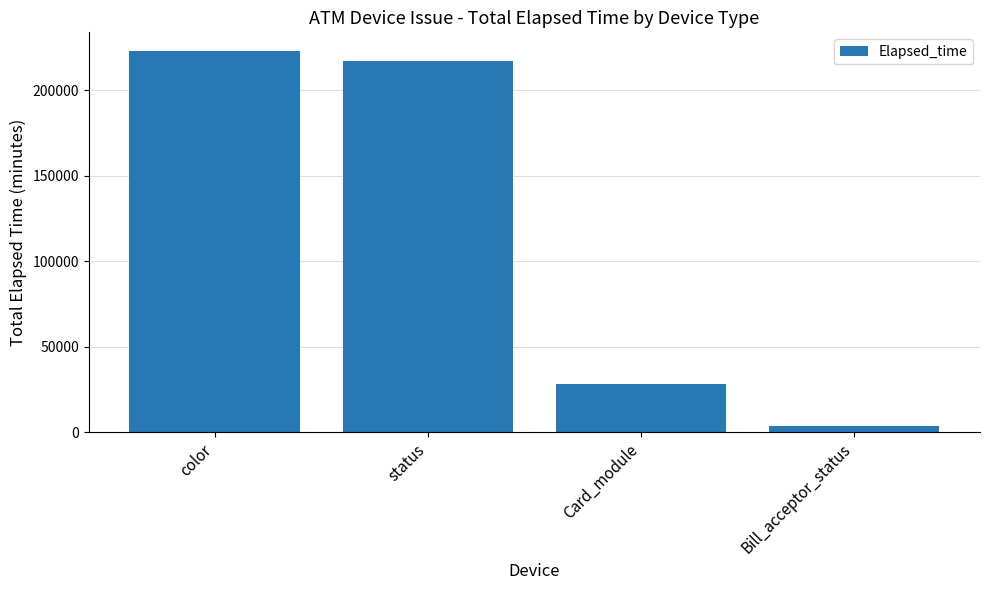

What is the approximate value at status, to the nearest 100?

217300